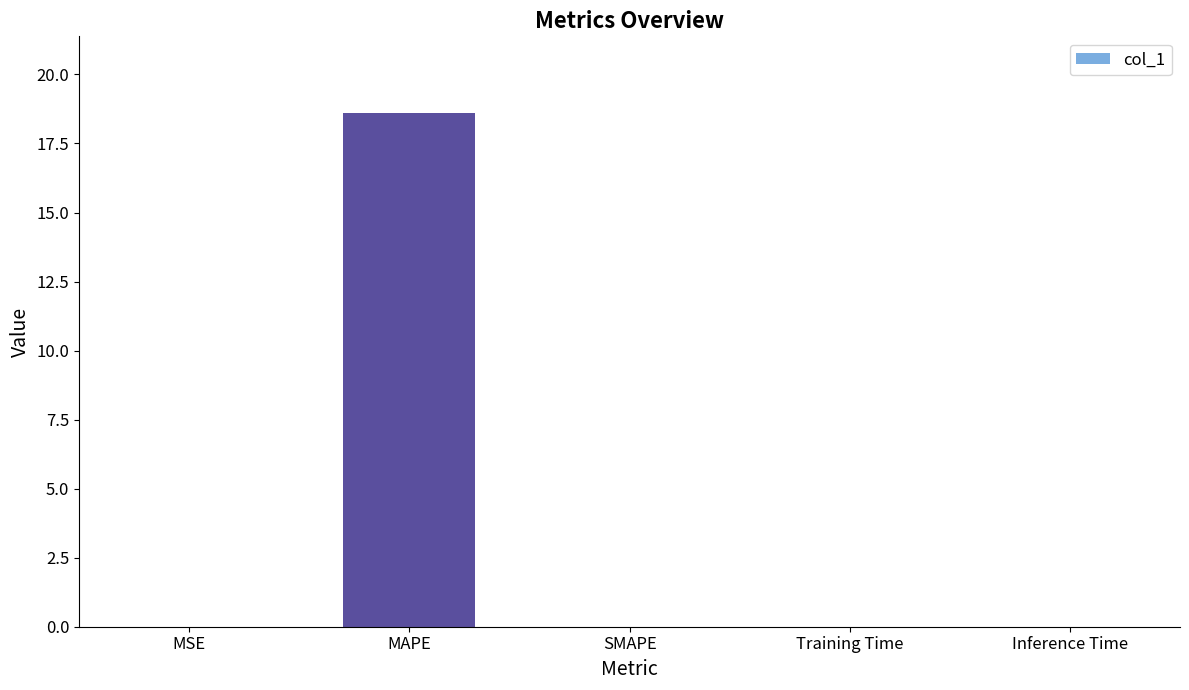

What is the approximate value at MAPE?

18.6